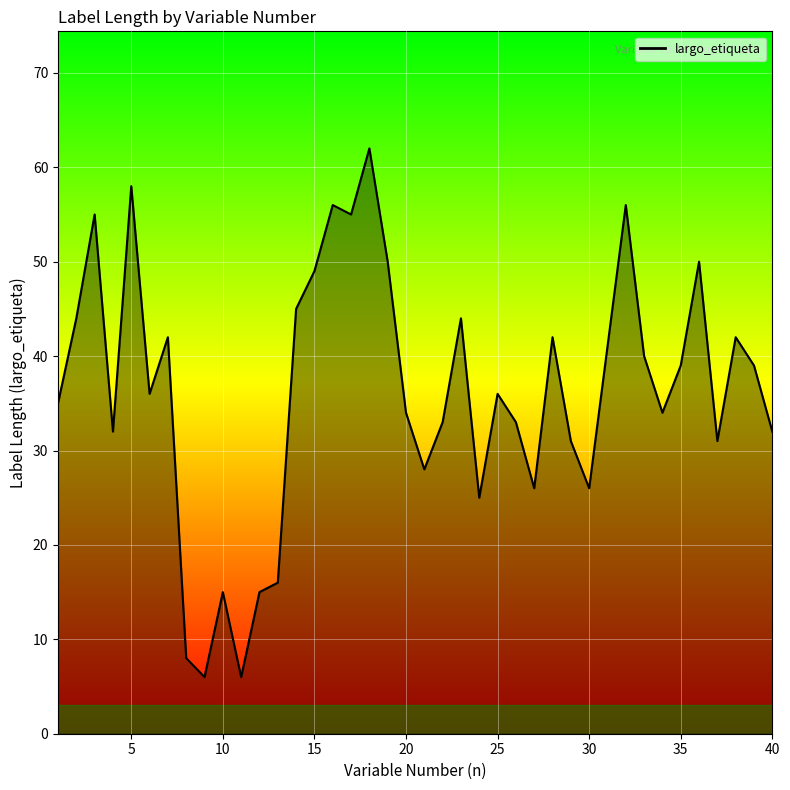

True or false: the data has more than 2 interior local peaks.

True